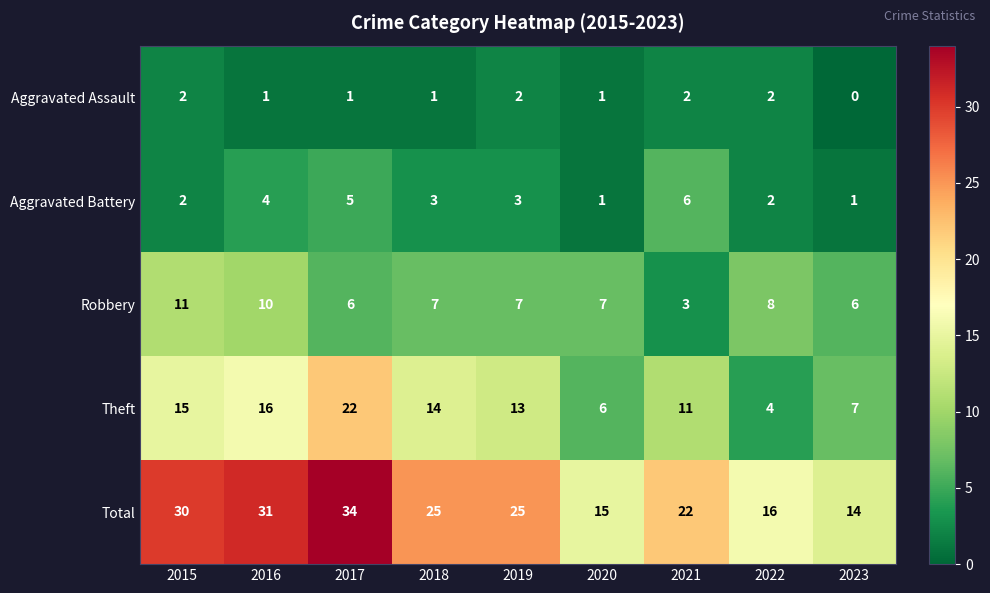

How many series are shown in this chart?

5